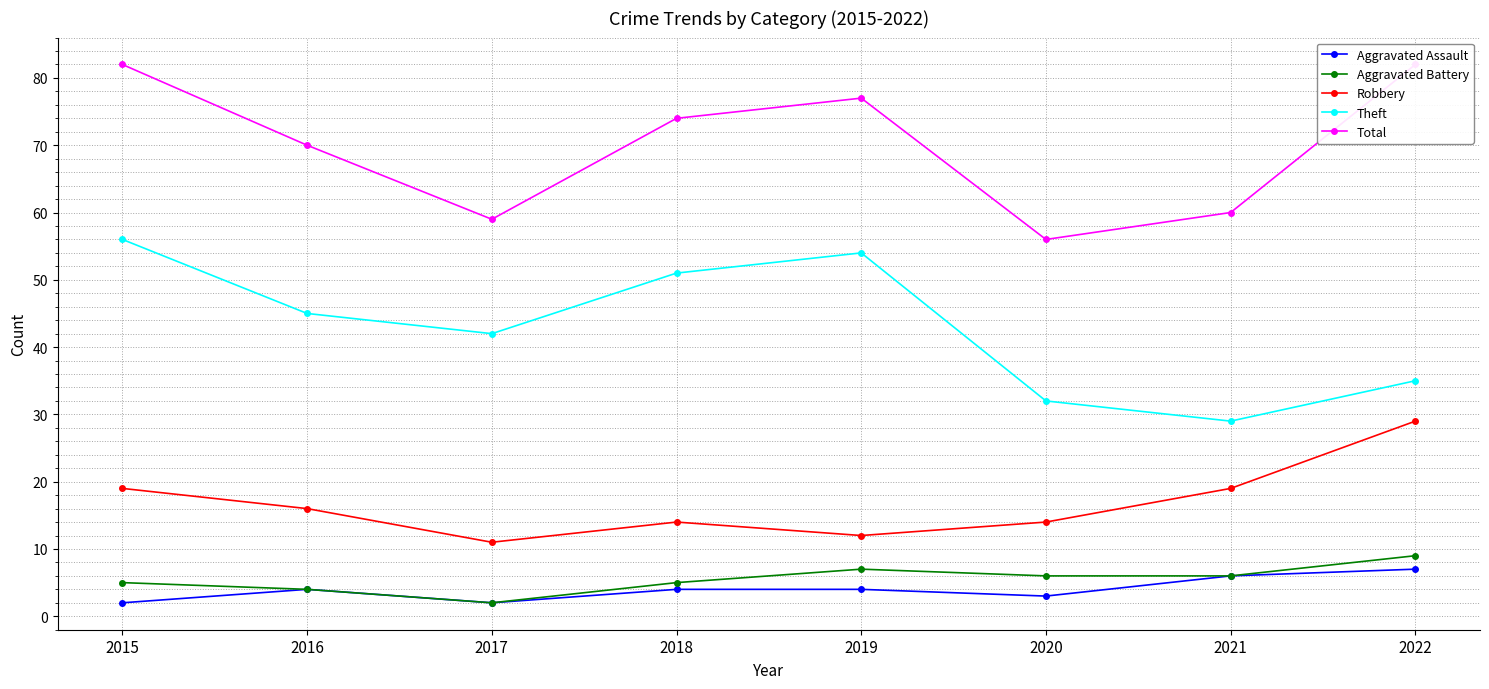

The Aggravated Battery series shows 2 at 2017. True or false?

True